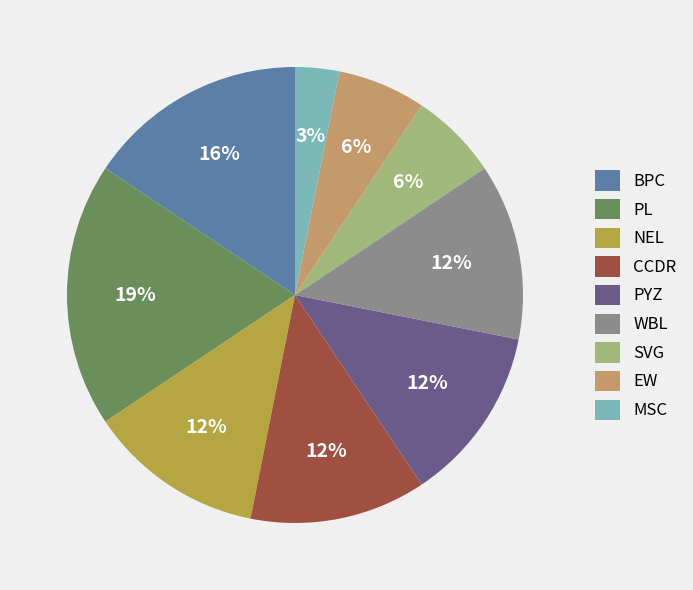

To the nearest percent, what is the difference between the PYZ and MSC slice percentages?

9%